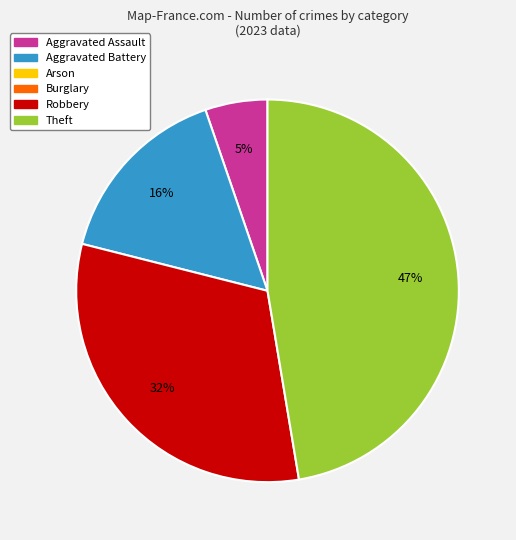

To the nearest percent, what is the difference between the largest and smallest slice percentages?

42%